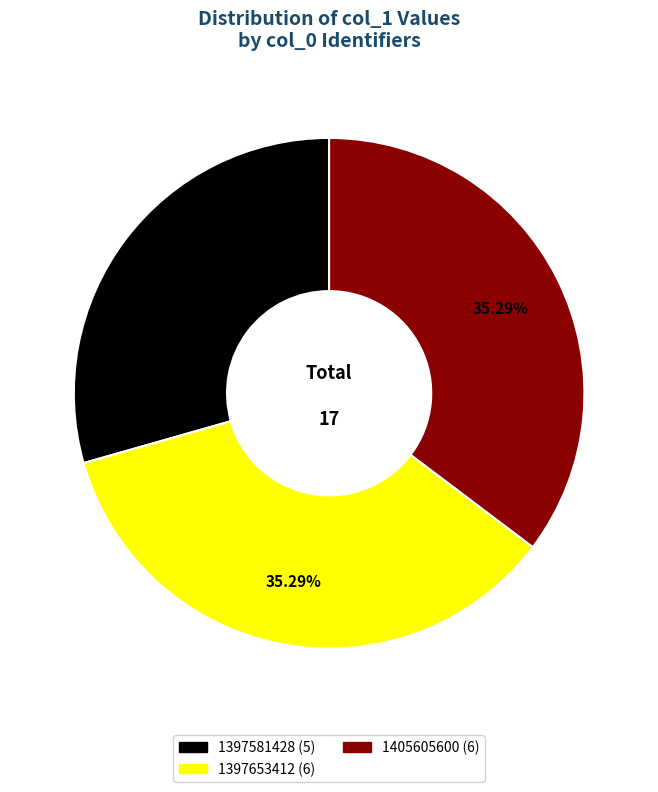

Is there any slice that represents more than half of the pie?

No